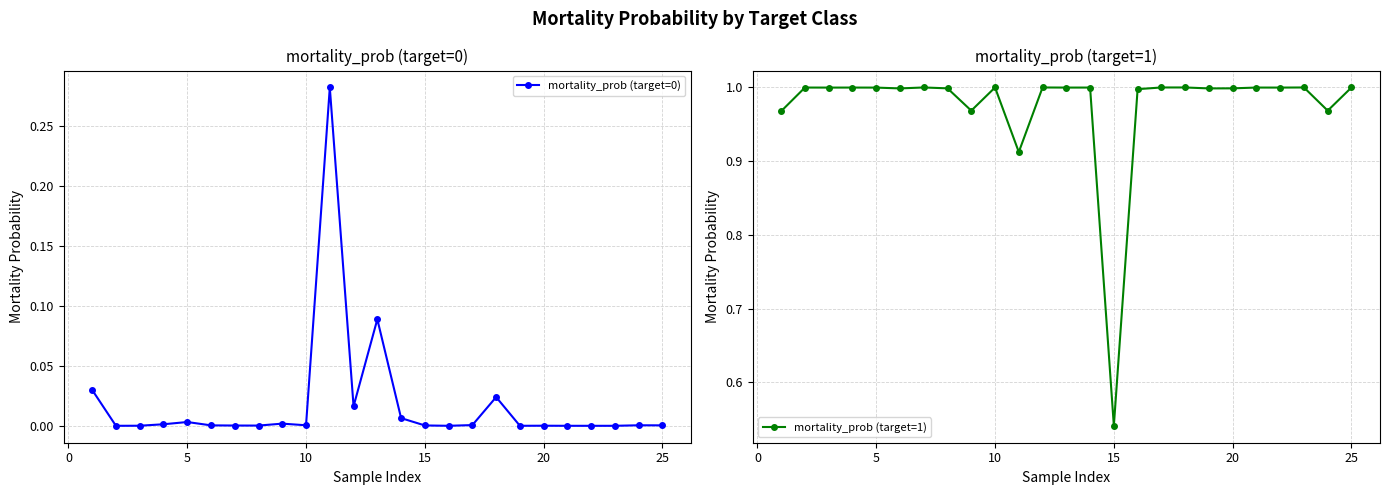

Is it true that mortality_prob (target=1) equals 0.9 at 15?

False